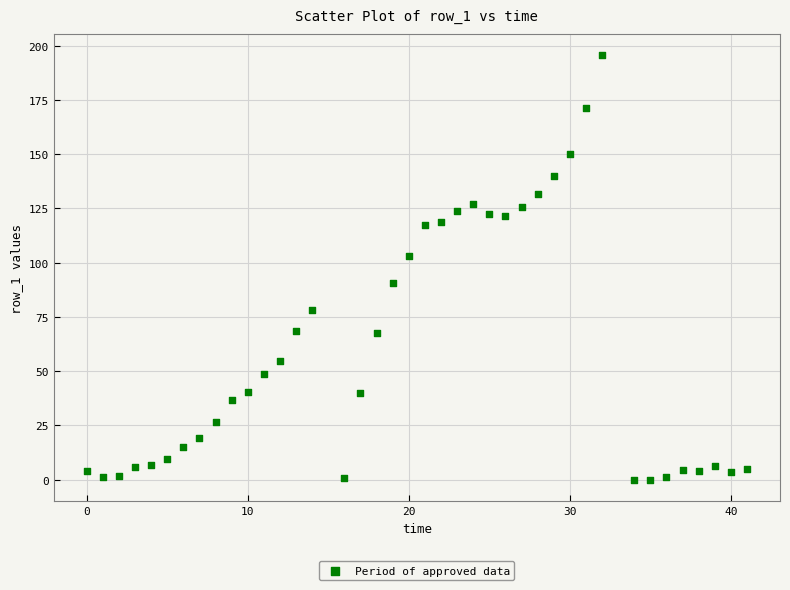

What is the range of X values (max minus min)?

41.0